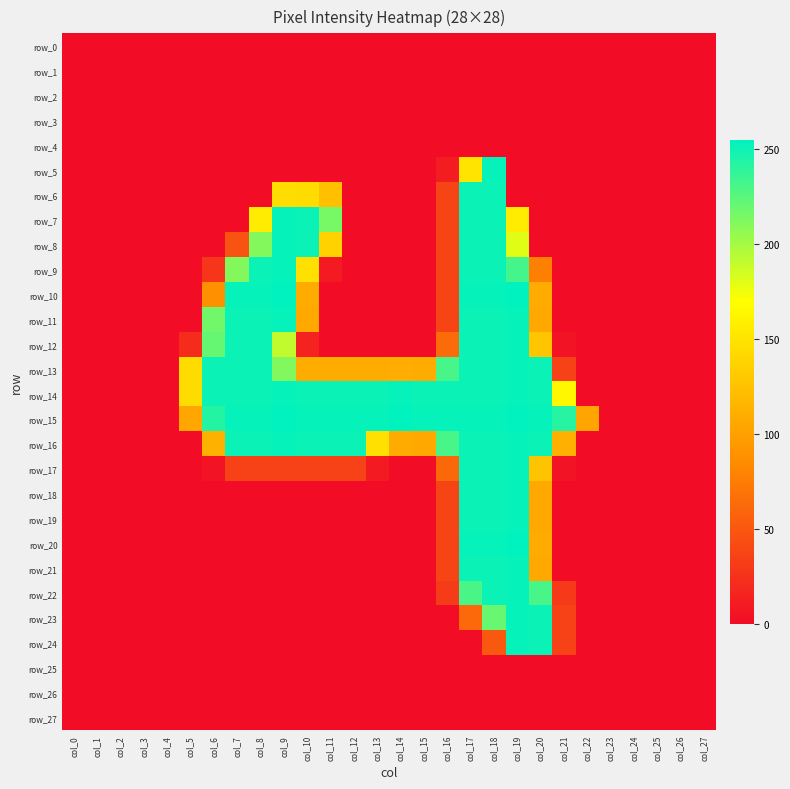

How many values in the row_22 series exceed 0?

6